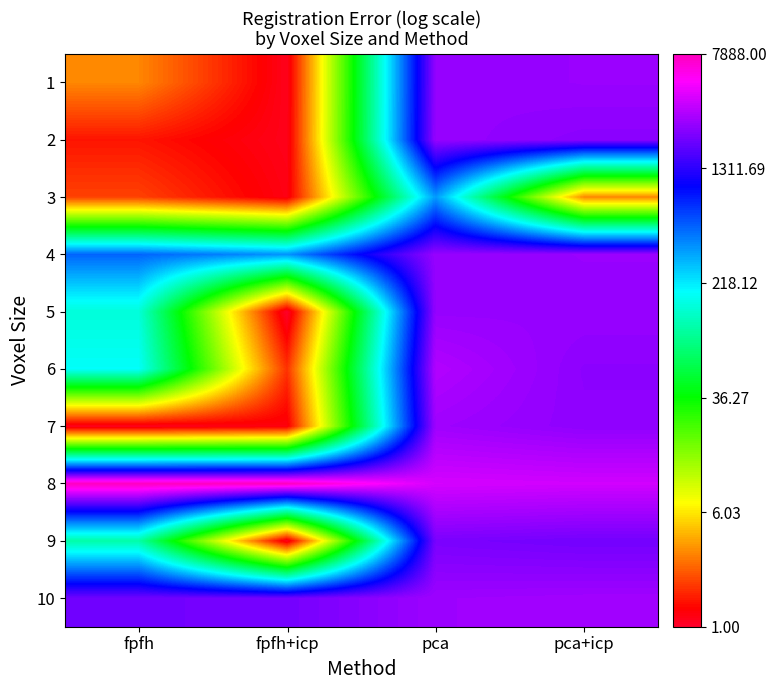

What is the difference between the highest and lowest values at pca+icp?

3.1